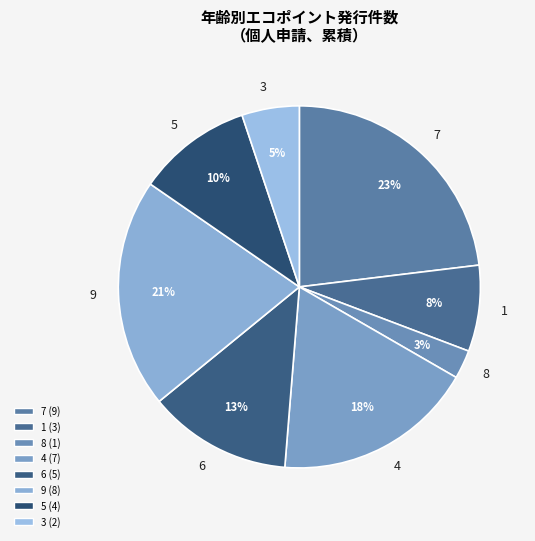

To the nearest percent, what percentage of the pie is 6?

13%